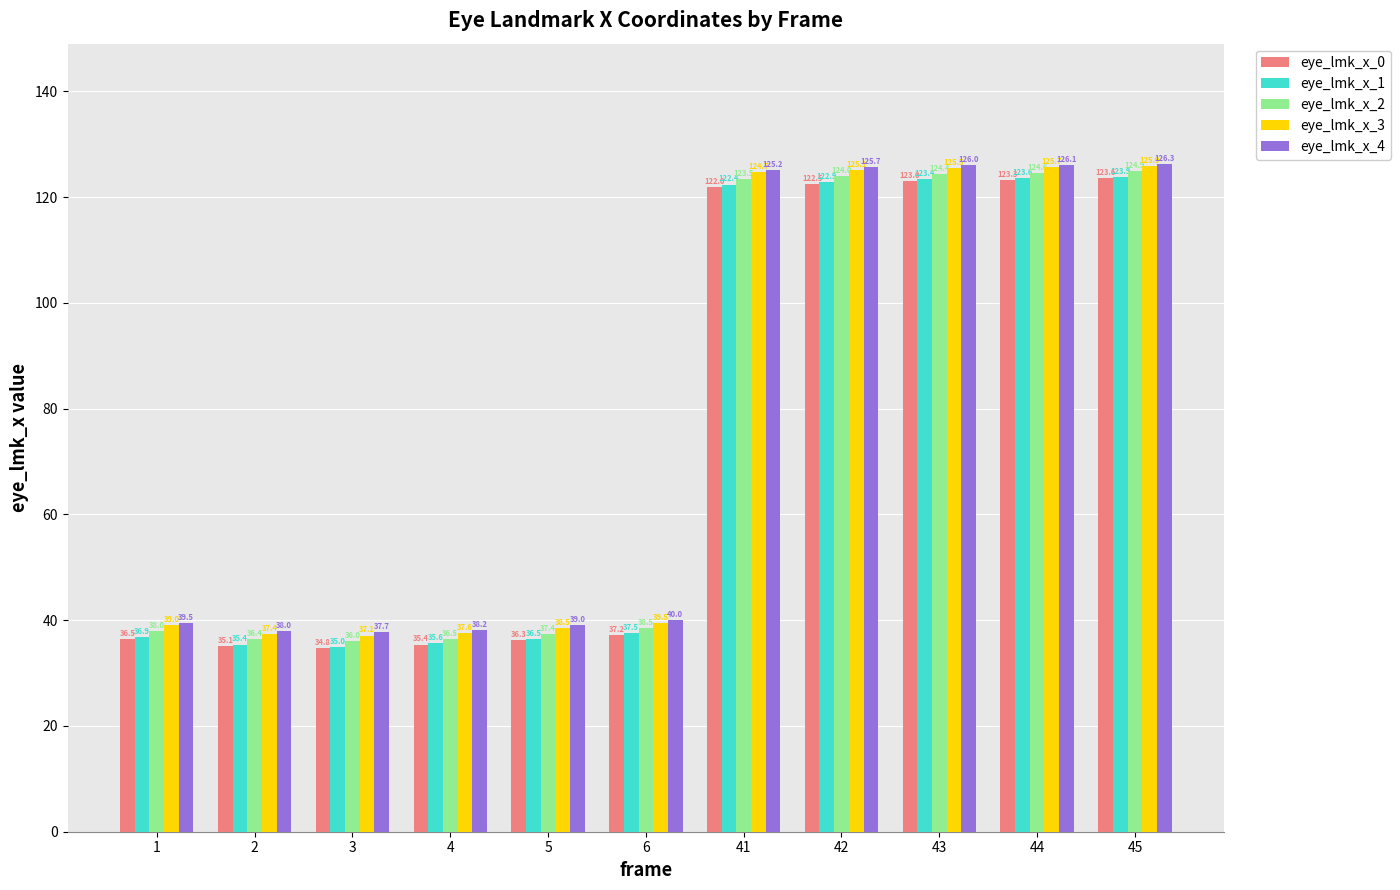

Does the chart contain stacked bars?

No